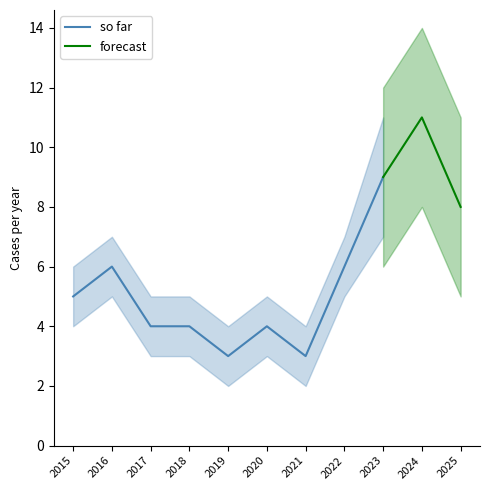

What is the sum of all so far values?

44